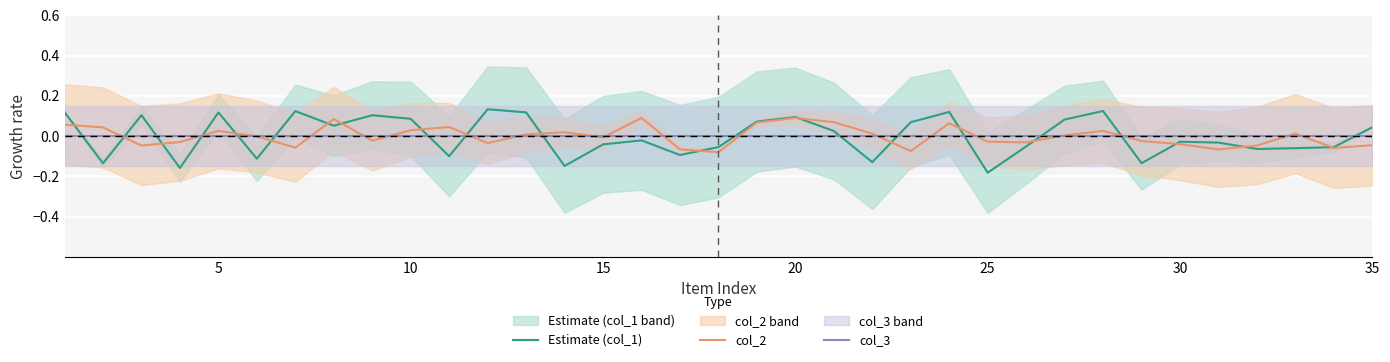

What is the maximum value shown in the chart?

0.1